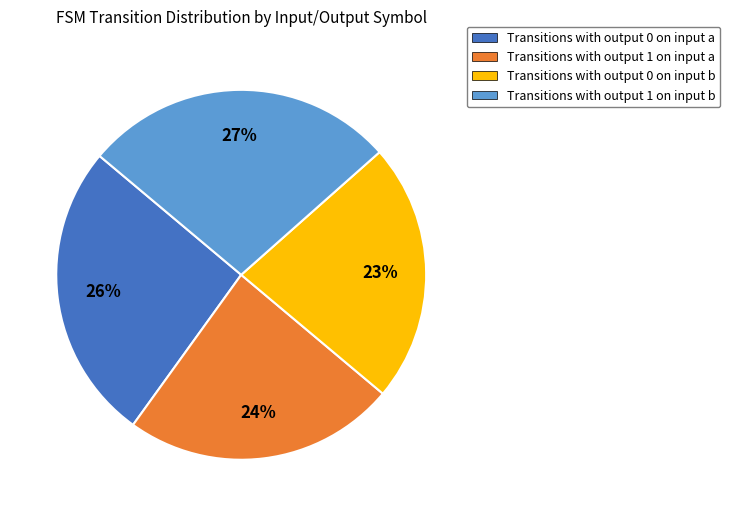

To the nearest percent, what is the average slice percentage?

25%